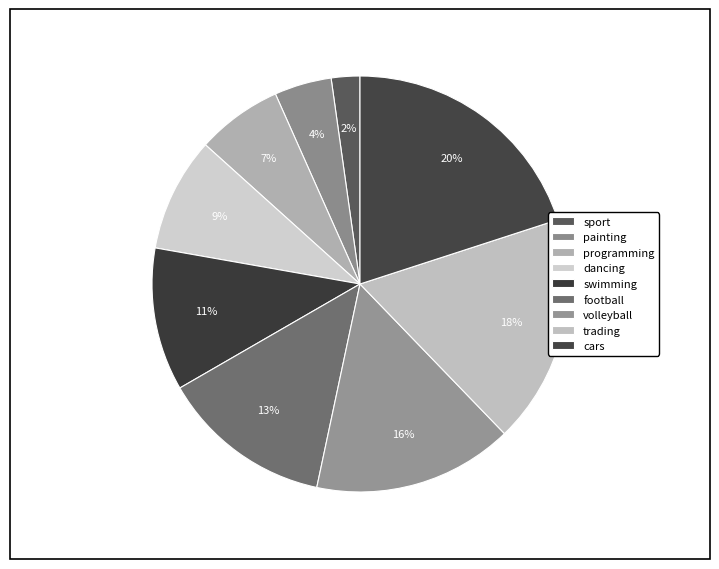

To the nearest percent, what is the difference between the largest and smallest slice percentages?

18%